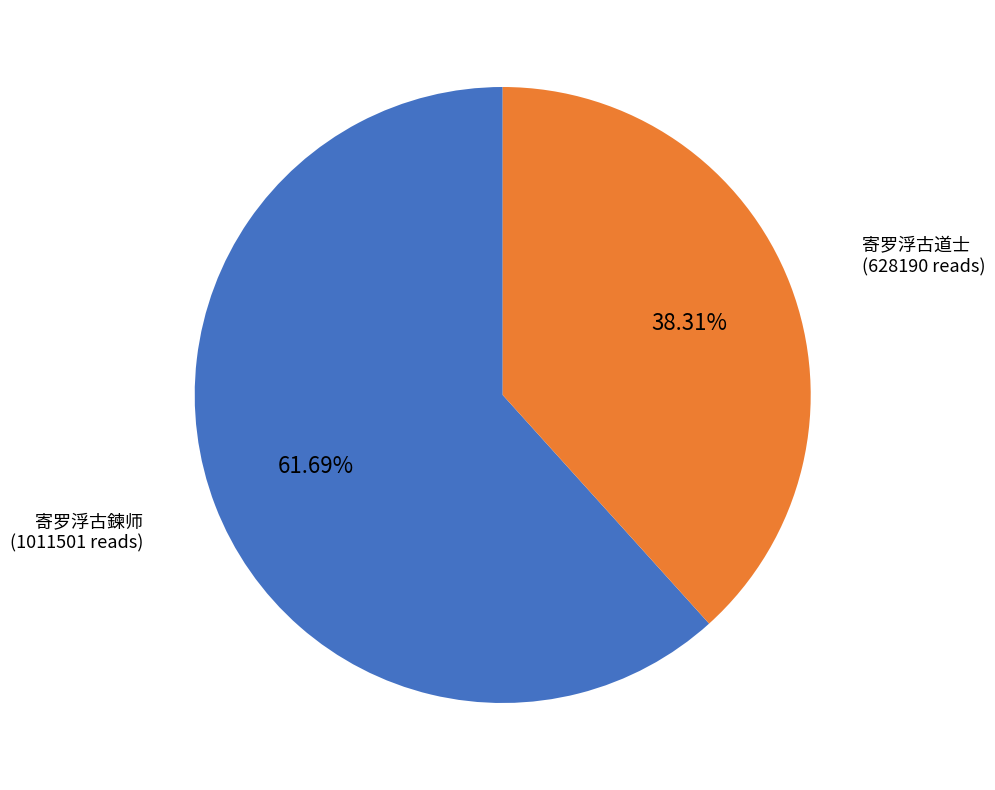

Which slice is the largest?

寄罗浮古鍊师